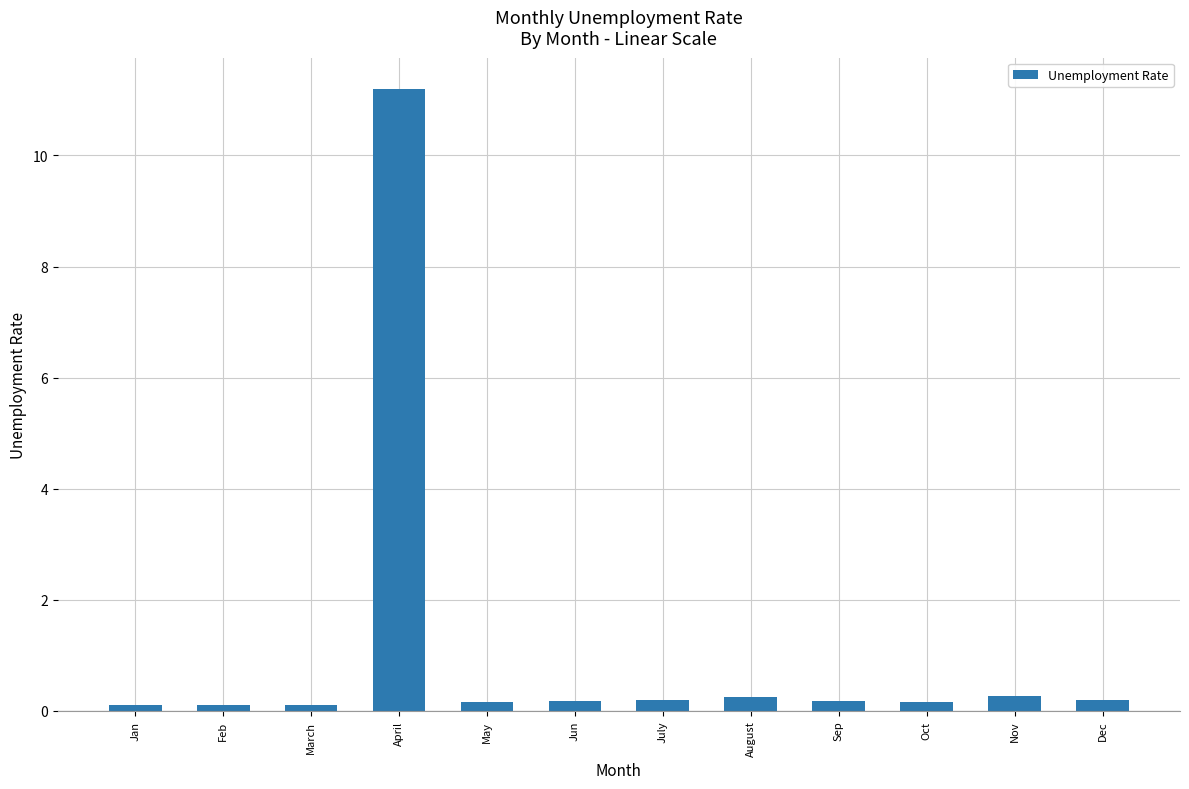

Reading left to right, list all the values displayed in this chart.

Jan=0.1	Feb=0.1	March=0.1	April=11.2	May=0.2	Jun=0.2	July=0.2	August=0.3	Sep=0.2	Oct=0.2	Nov=0.3	Dec=0.2